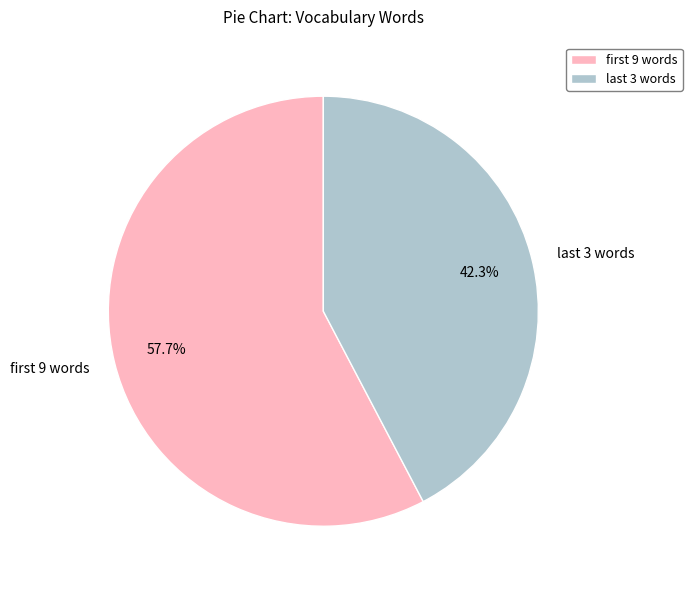

Rank the categories by value from highest to lowest.

first 9 words, last 3 words